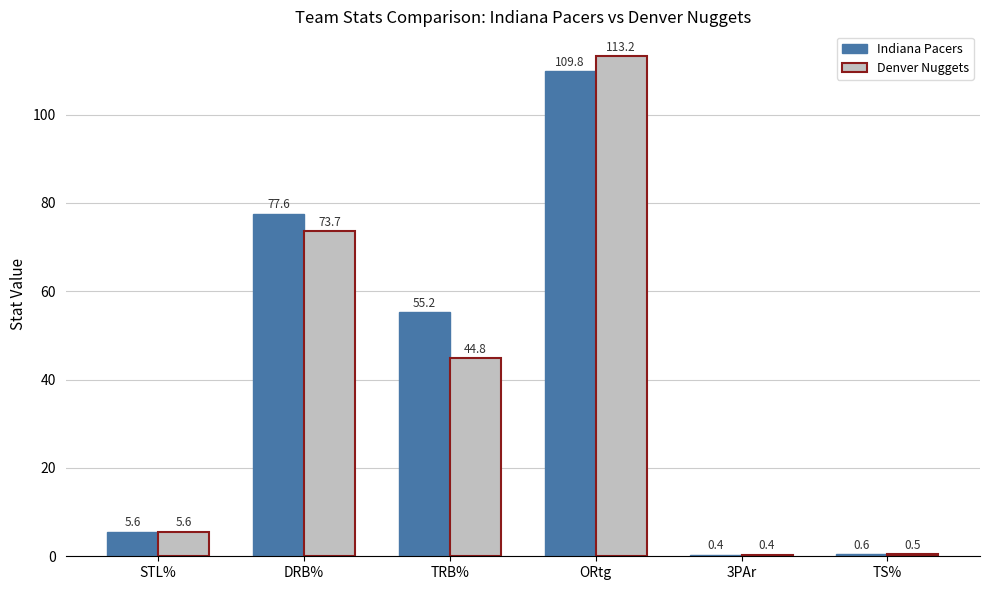

What is the total value across all series at DRB%?

151.3